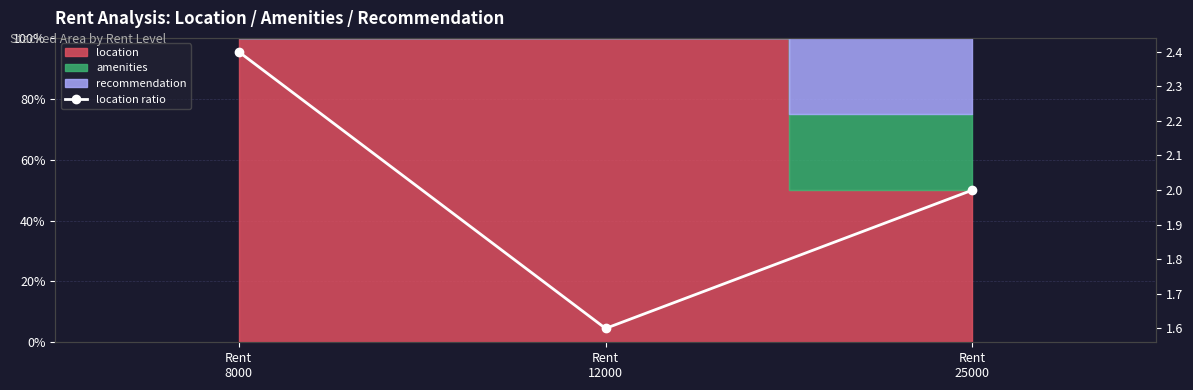

What is the value of the 2nd point from the left?

1.6